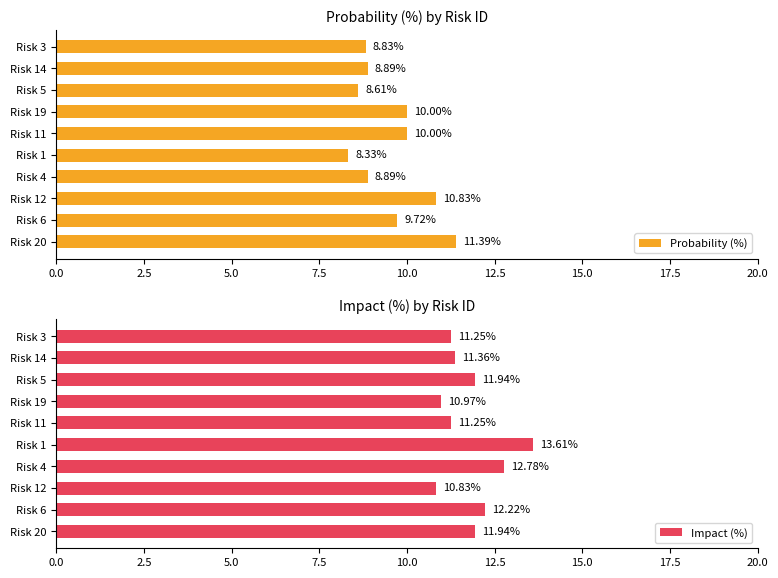

What are all the series names shown in the legend?

Probability (%), Impact (%)